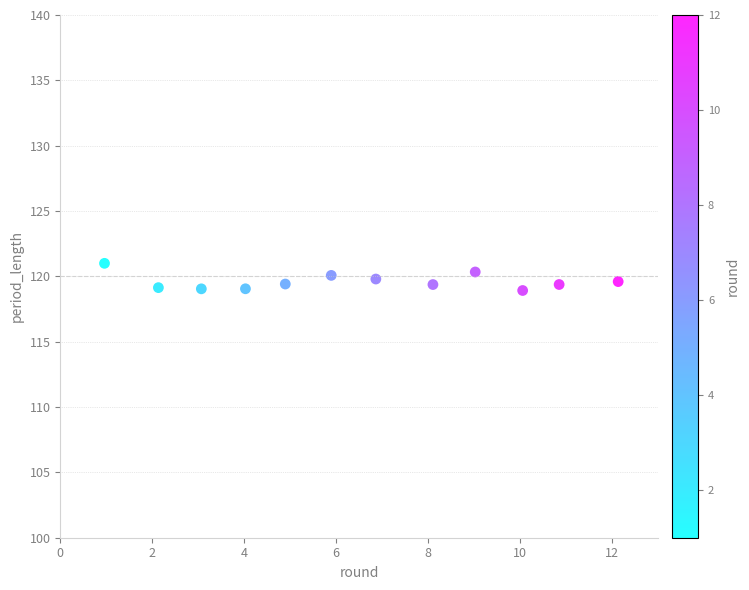

What is the average X value?

6.5